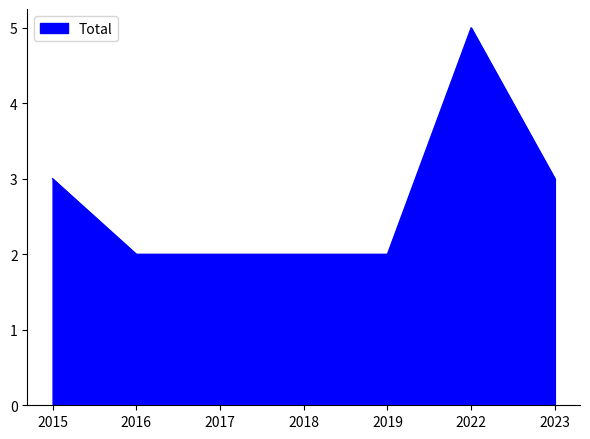

Which has a higher value, 2019 or 2023?

2023